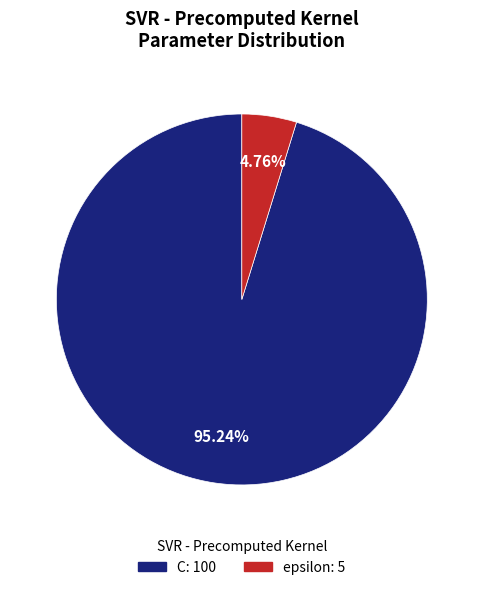

What percentage is NOT represented by C?

4.8%